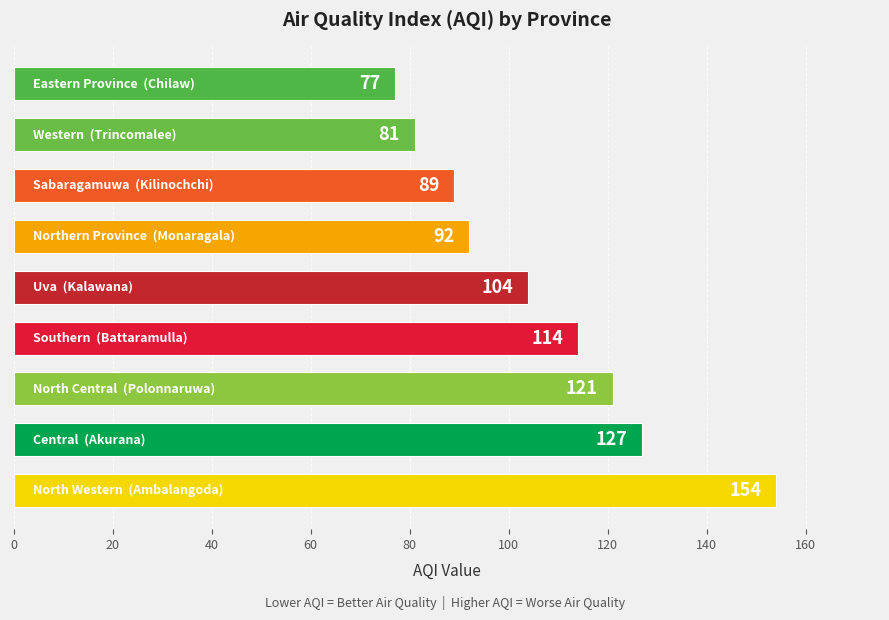

What is the smallest value displayed?

77